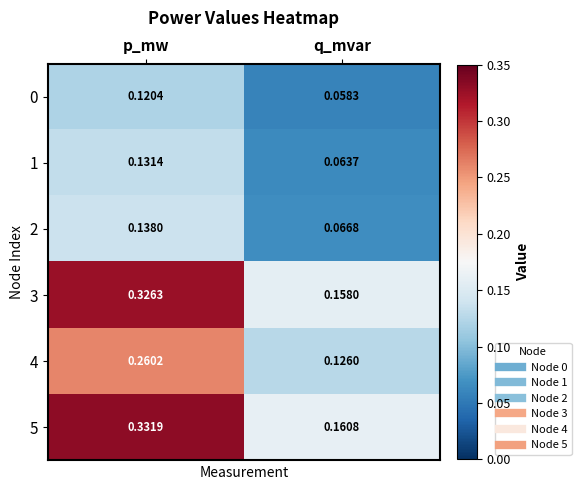

At which category is the sum across all series the highest?

p_mw